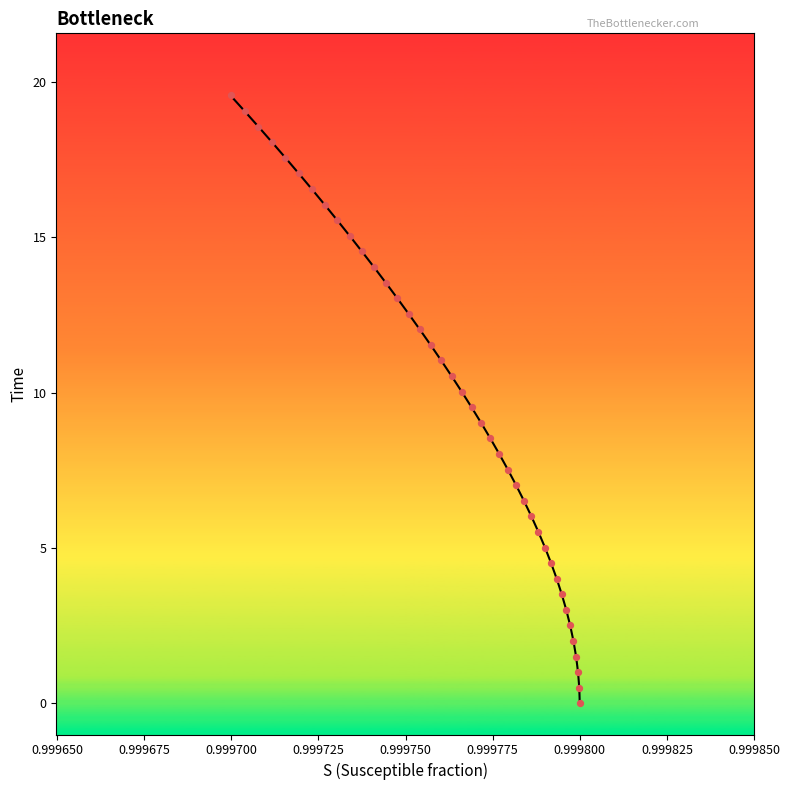

What is the range of Y values (max minus min)?

19.6